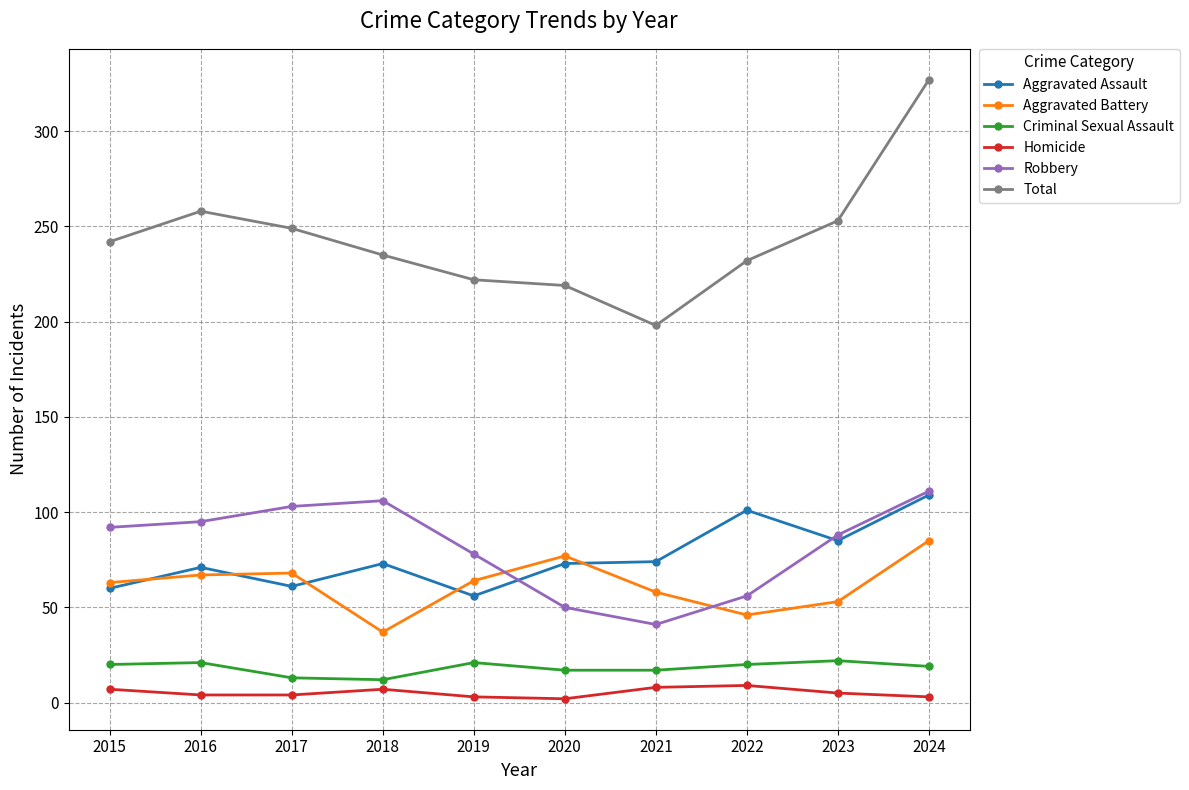

Which series has the largest total across all categories?

Total